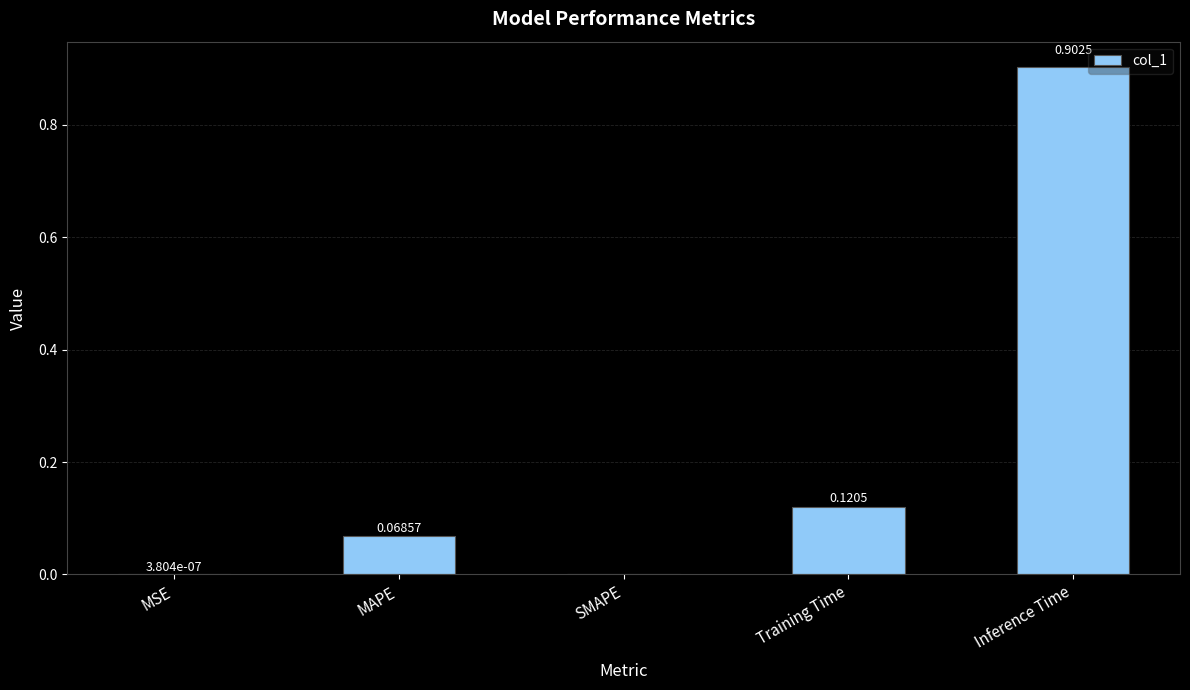

At which category does the chart reach its peak across all series?

Inference Time